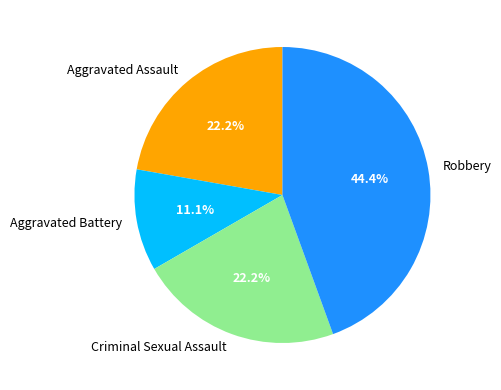

Which slice is the largest?

Robbery